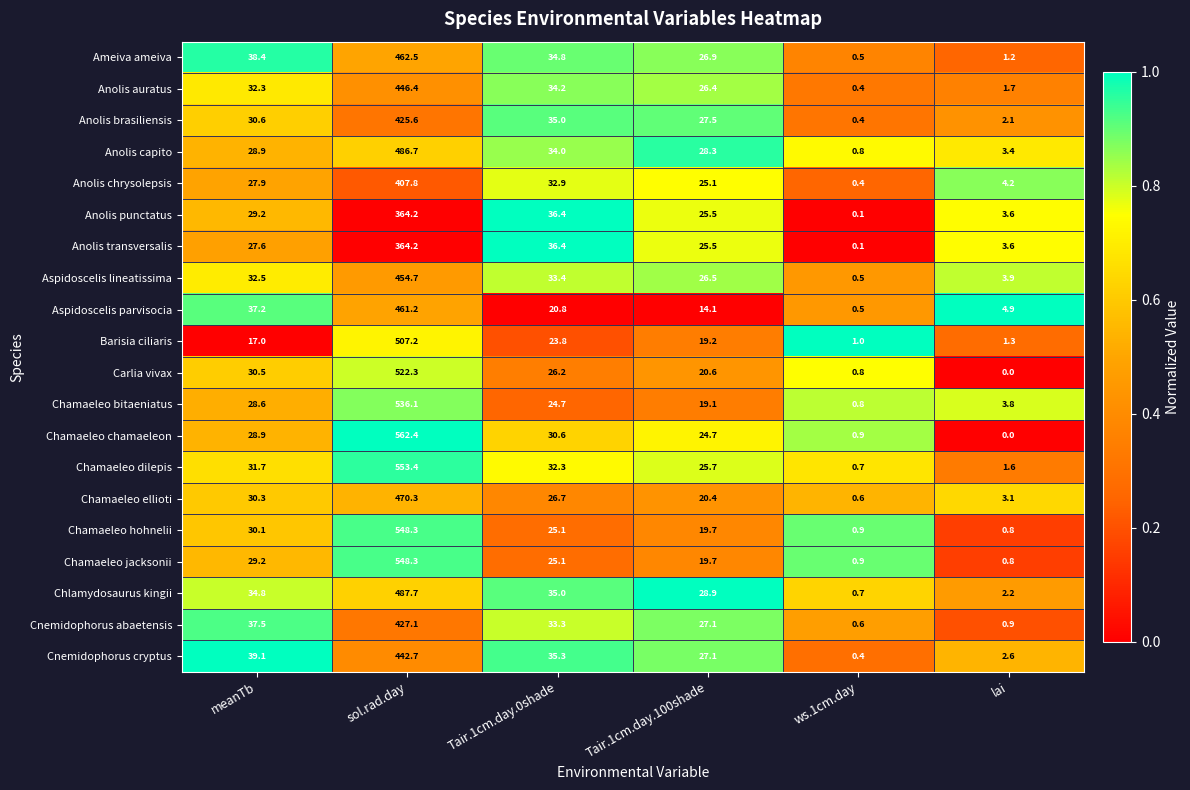

What is the sum of all Anolis chrysolepsis values?

498.3